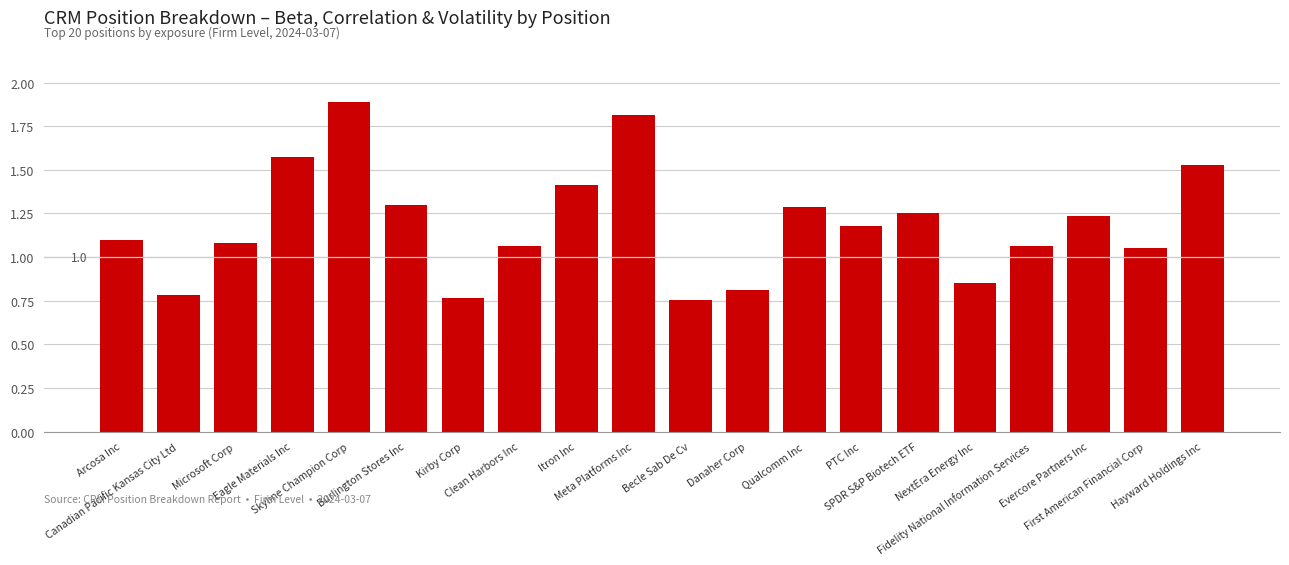

What is the difference between the second highest and second lowest values?

1.0